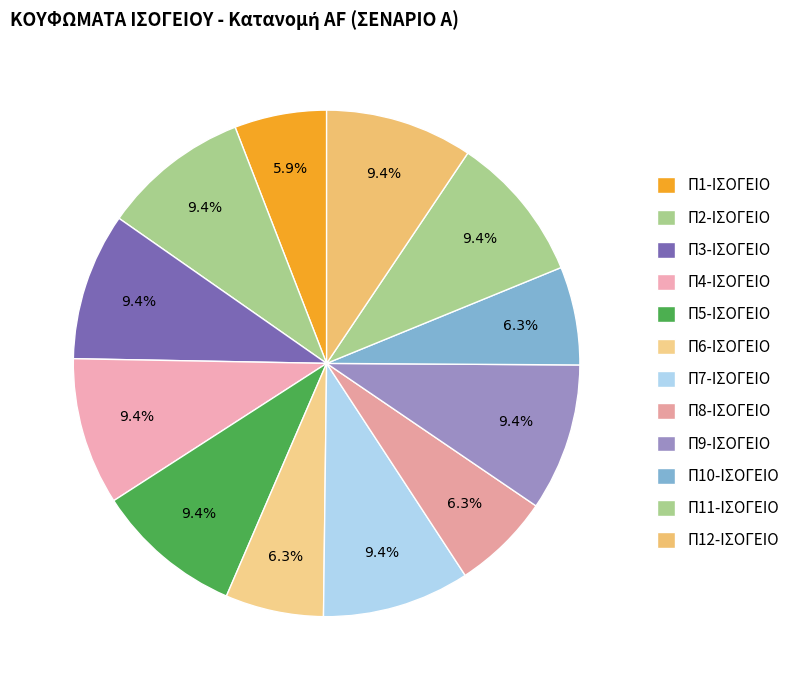

What percentage is the Π3-ΙΣΟΓΕΙΟ slice, to the nearest percent?

9%